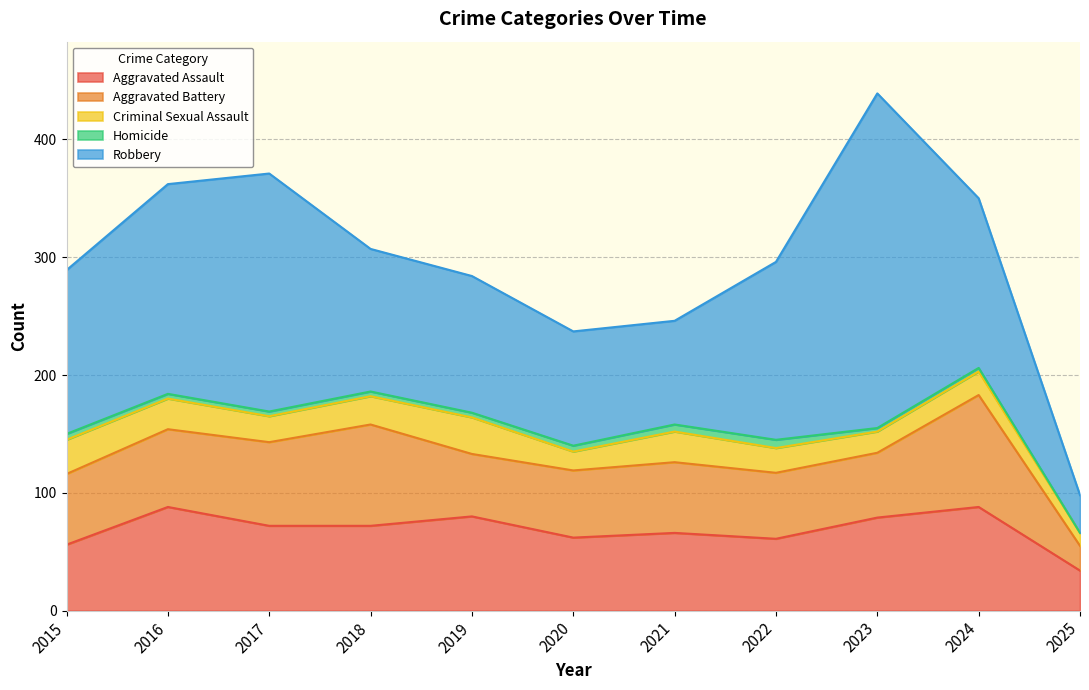

Reading left to right, list all the values displayed in this chart.

Aggravated Assault: 2015=56	2016=88	2017=72	2018=72	2019=80	2020=62	2021=66	2022=61	2023=79	2024=88	2025=34
Aggravated Battery: 2015=60	2016=66	2017=71	2018=86	2019=53	2020=57	2021=60	2022=56	2023=55	2024=95	2025=21
Criminal Sexual Assault: 2015=29	2016=26	2017=22	2018=24	2019=31	2020=16	2021=26	2022=21	2023=18	2024=20	2025=11
Homicide: 2015=5	2016=4	2017=4	2018=4	2019=4	2020=5	2021=6	2022=7	2023=3	2024=3	2025=0
Robbery: 2015=139	2016=178	2017=202	2018=121	2019=116	2020=97	2021=88	2022=151	2023=284	2024=144	2025=32